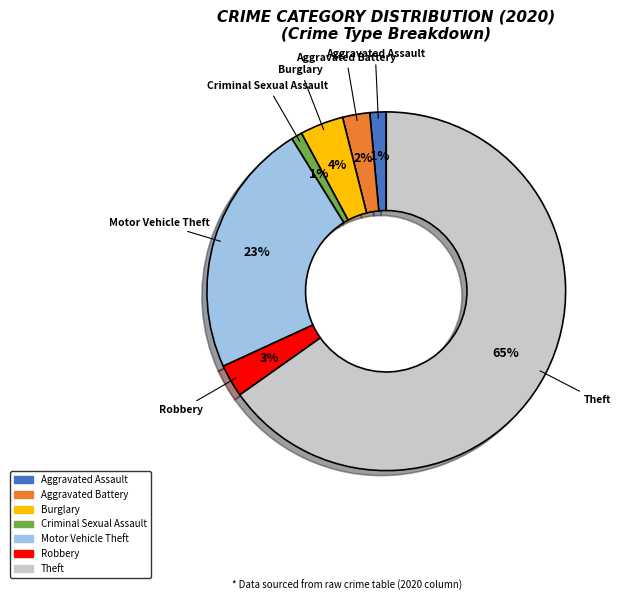

Is the sum of Aggravated Assault and Criminal Sexual Assault greater than half?

No